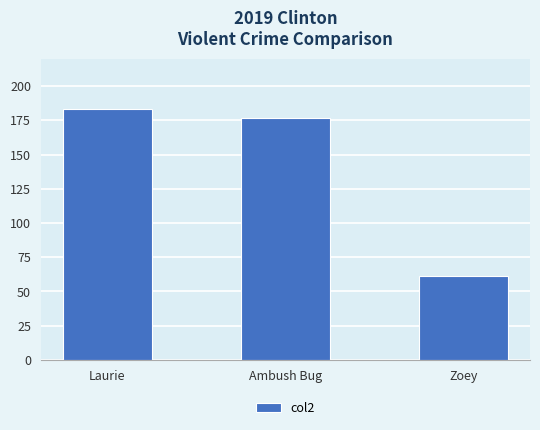

What is the change in value from Ambush Bug to Zoey?

-116